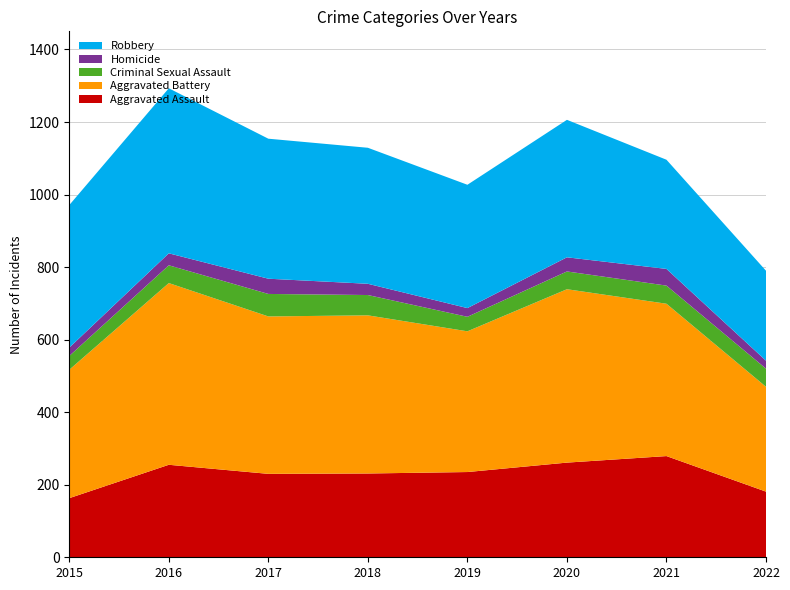

Reading right to left, what are all the values shown in this chart?

Aggravated Assault: 181	279	261	235	231	230	255	163
Aggravated Battery: 289	420	478	388	436	434	501	354
Criminal Sexual Assault: 50	50	49	40	56	62	49	38
Homicide: 22	46	39	24	31	42	33	23
Robbery: 248	301	379	340	375	386	455	393